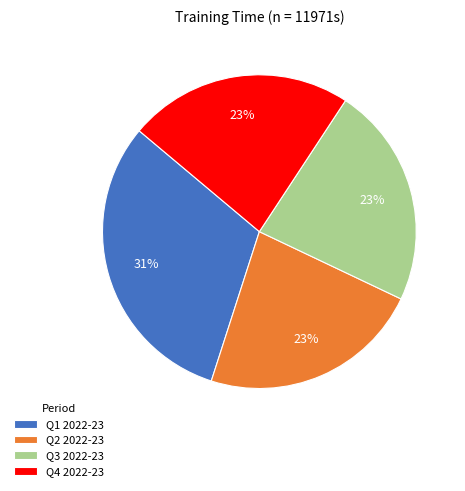

Count the number of slices in the pie.

4